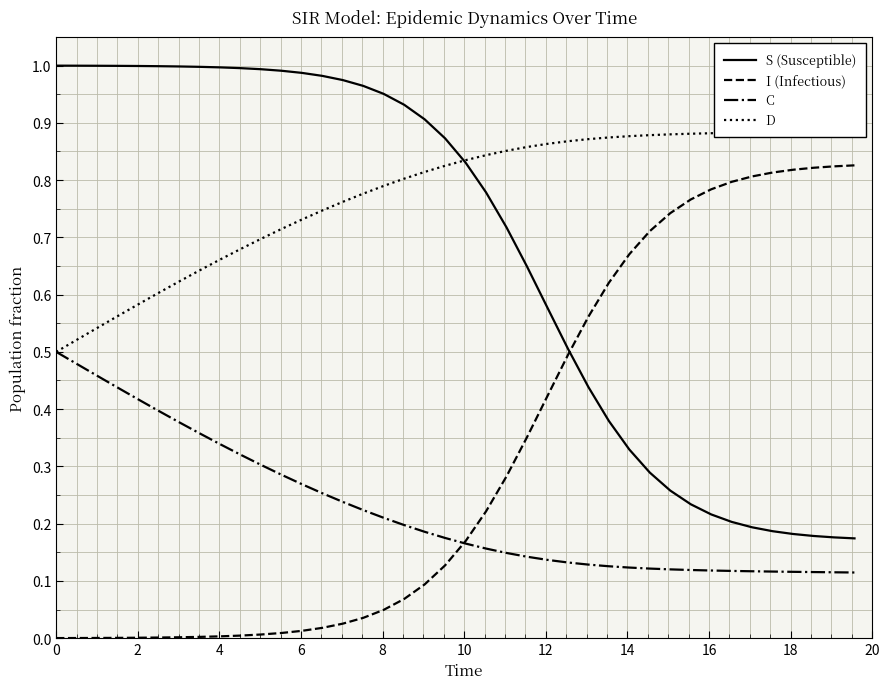

How many distinct data groups are displayed?

4